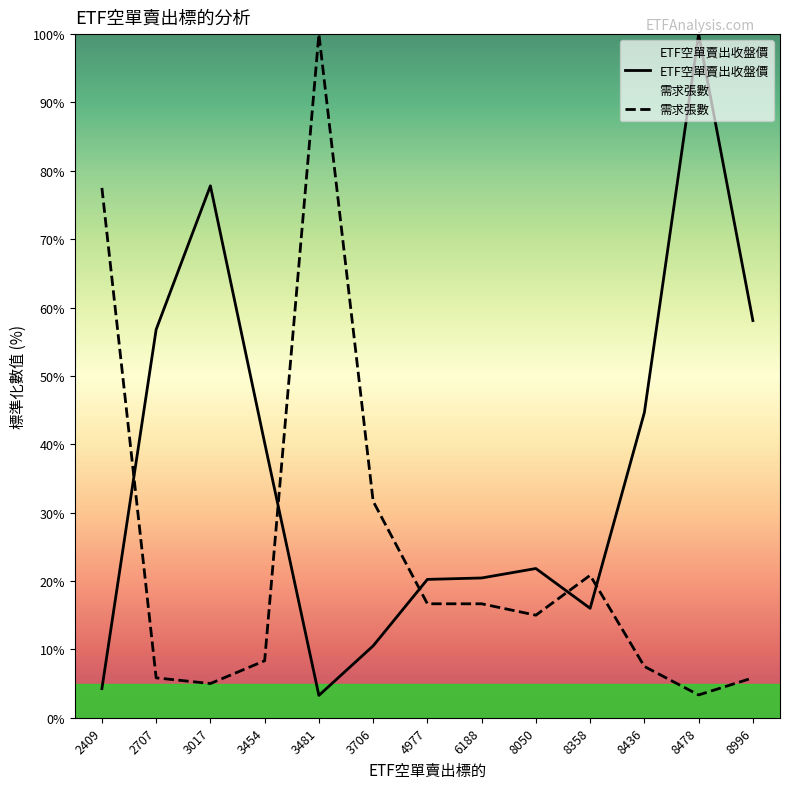

Does the chart have visible grid lines?

No